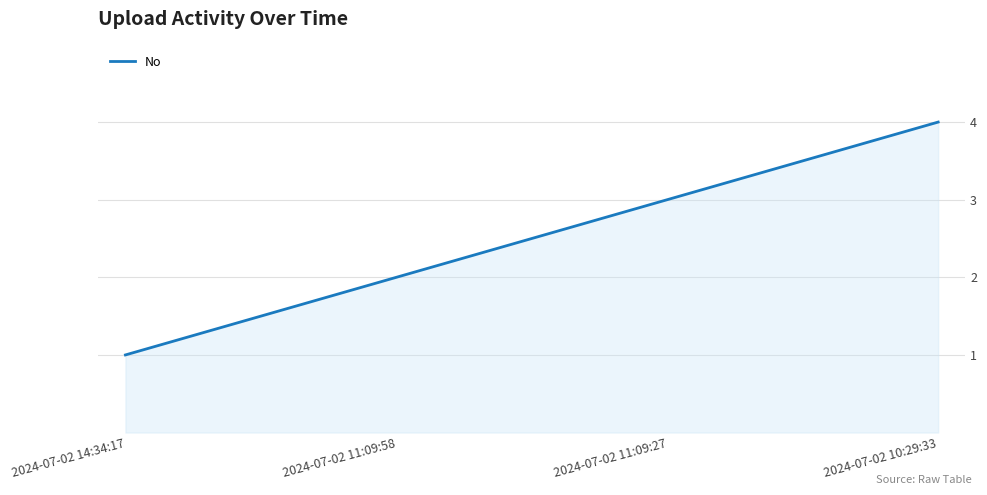

What is the change in value from 2024-07-02 11:09:58 to 2024-07-02 10:29:33?

+2